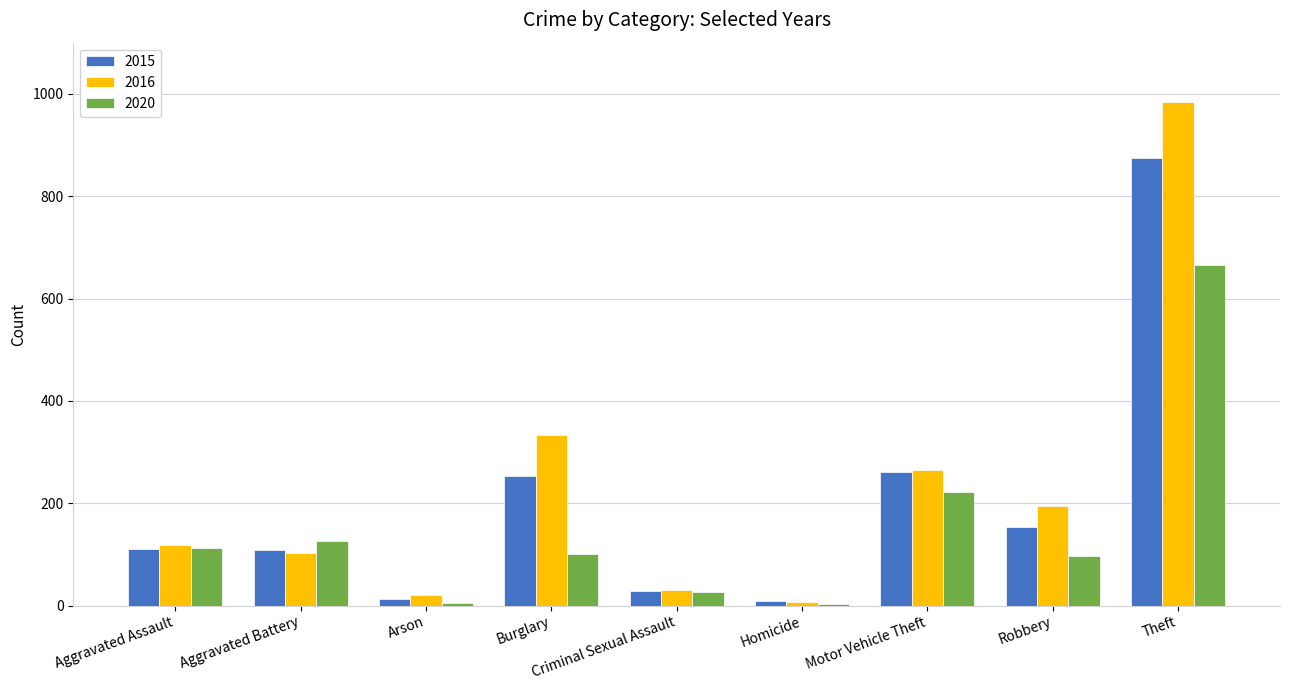

The value of 2020 at Motor Vehicle Theft is 153. True or false?

False